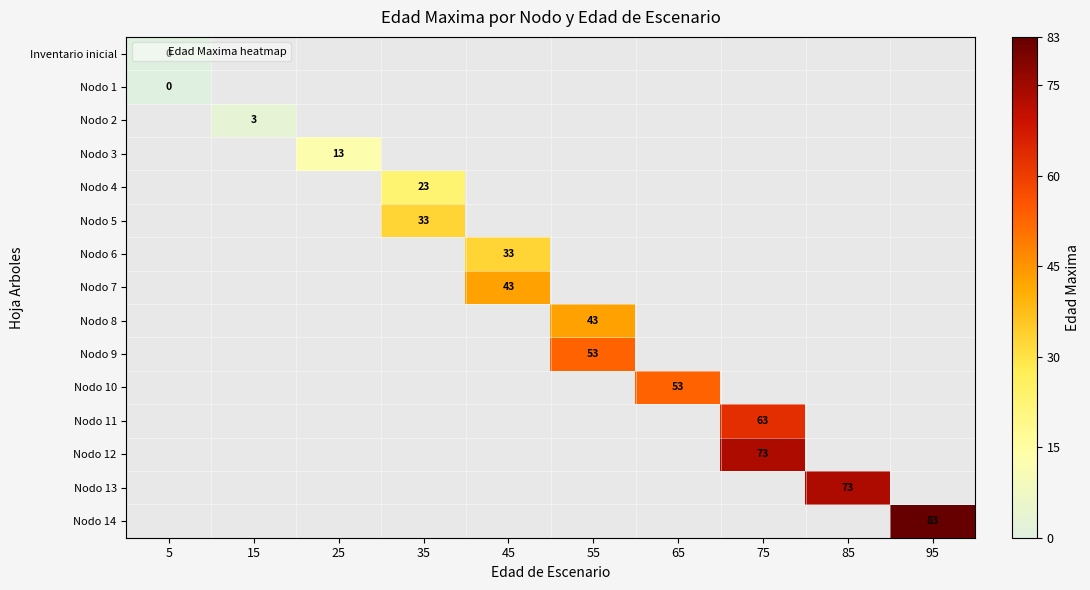

Which has a higher value, 15 or 25?

25